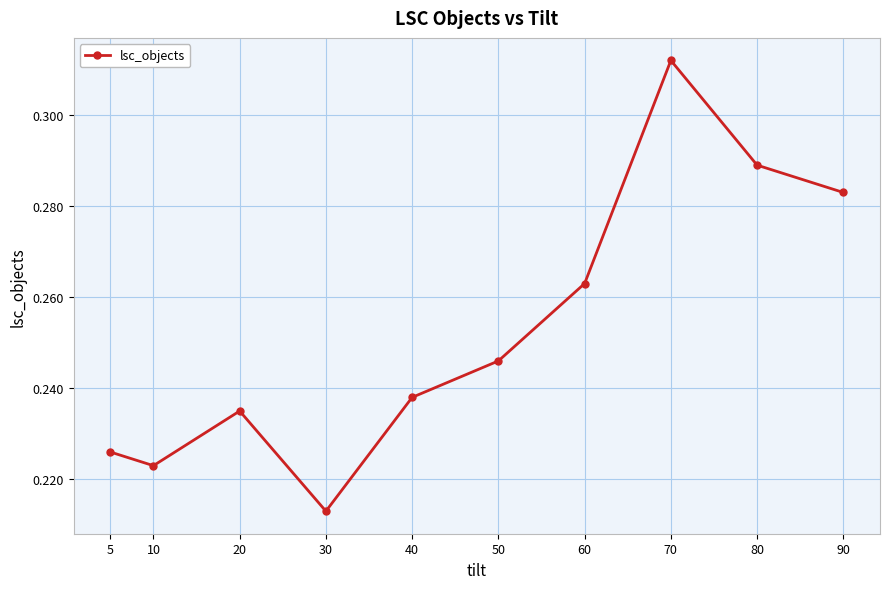

How many data points does each series have?

10